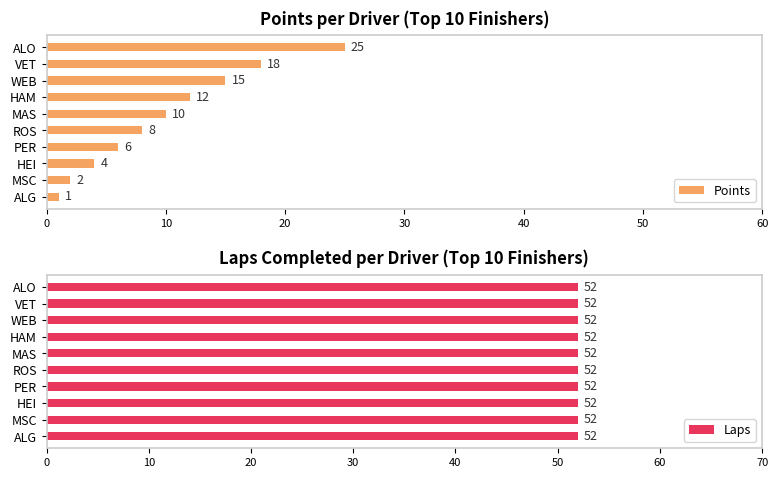

What is the average value of the Points series?

10